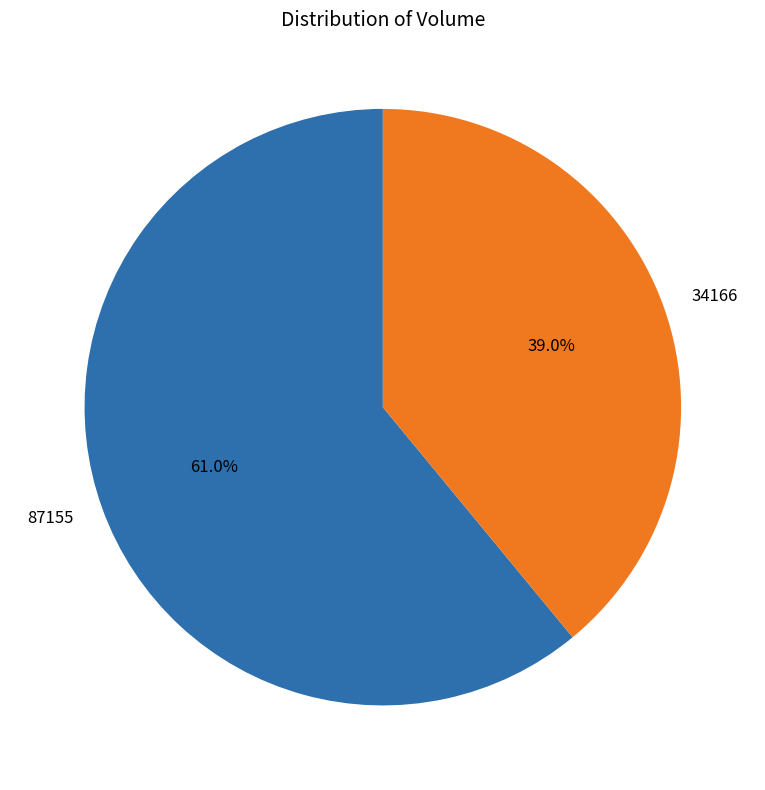

To the nearest percent, what is the difference between the largest and smallest slice percentages?

22%